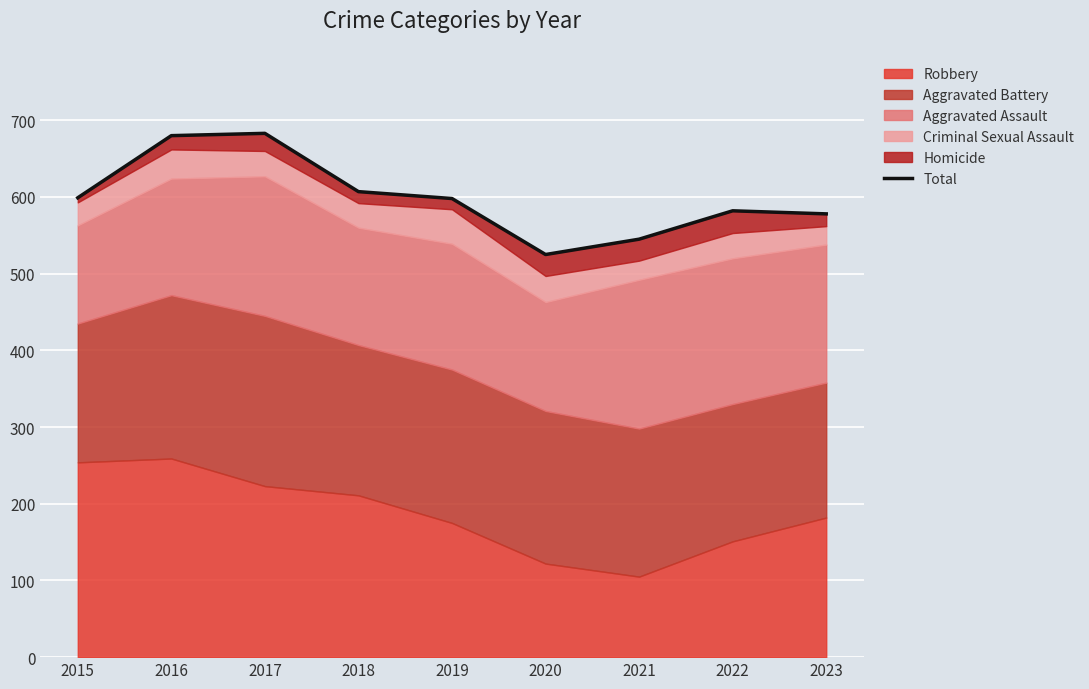

Approximately how many times larger is the value at 2022 compared to 2021?

1.1